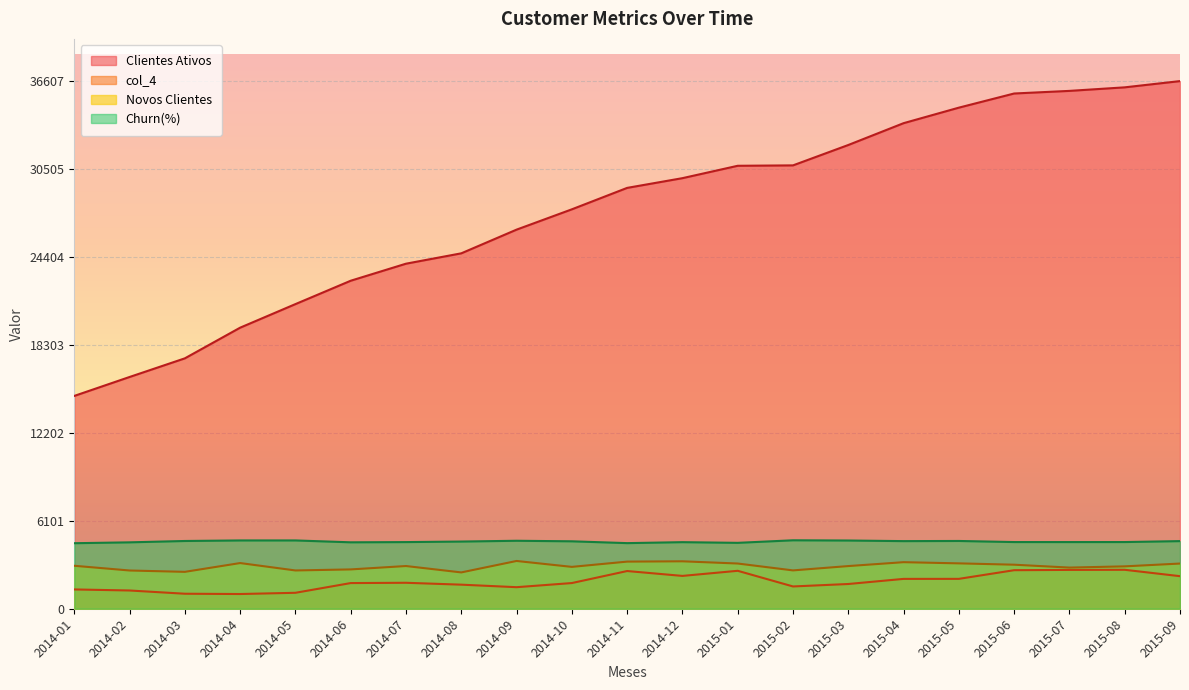

What position from the right is 2014-07?

15